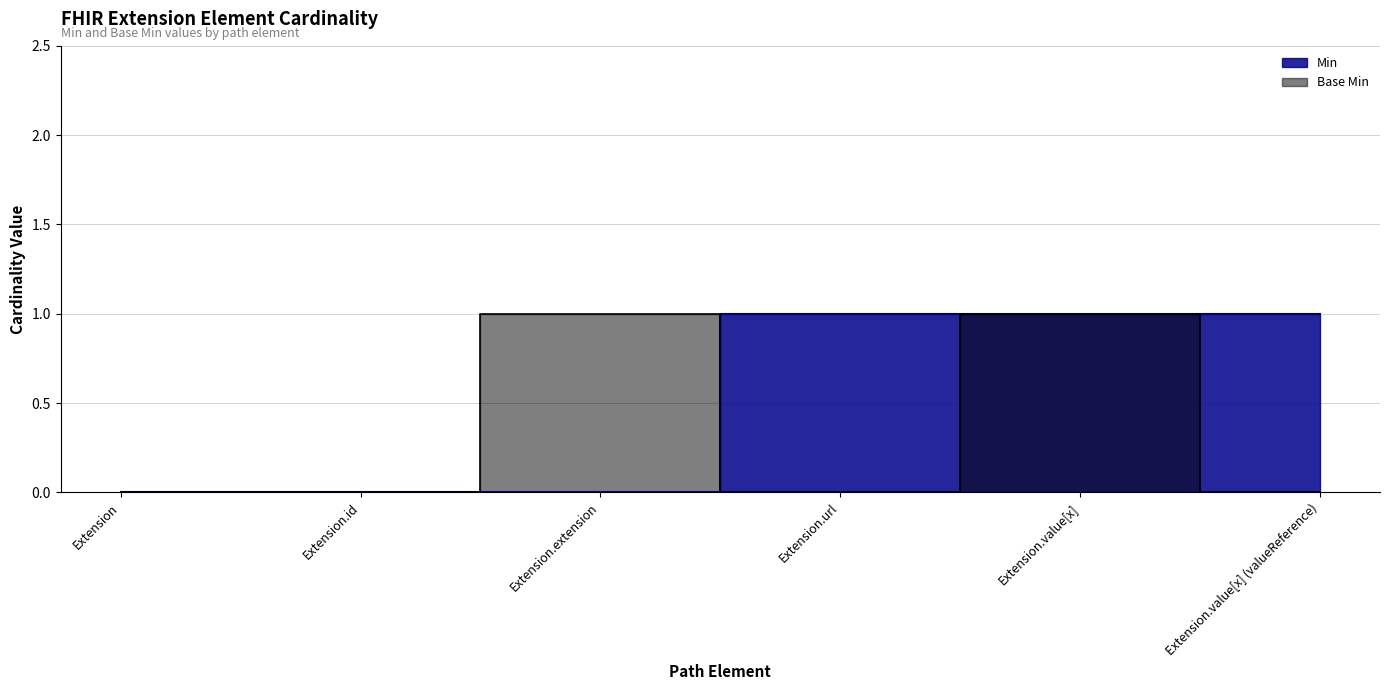

How many data points in Base Min are above 0?

2